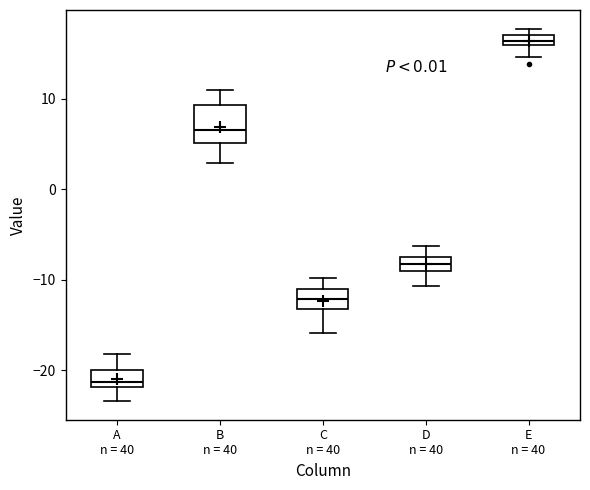

Comparing the boxes themselves (not the whiskers), which one is the tallest?

B n = 40